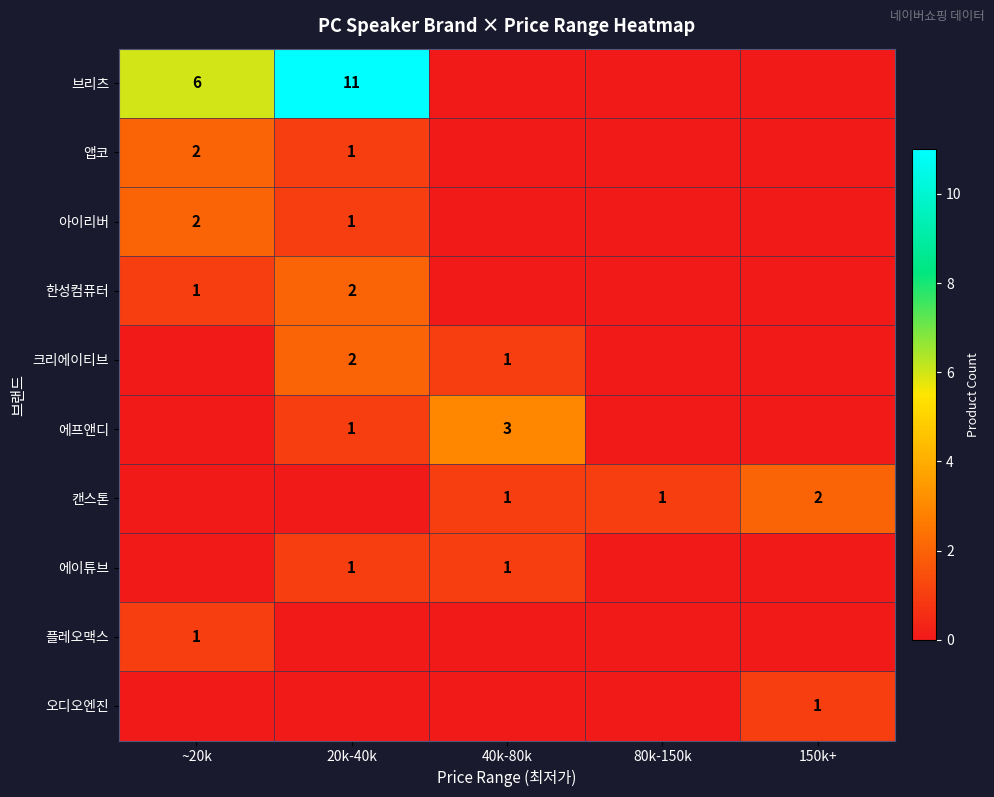

What is the difference between the highest and lowest values at 80k-150k?

1